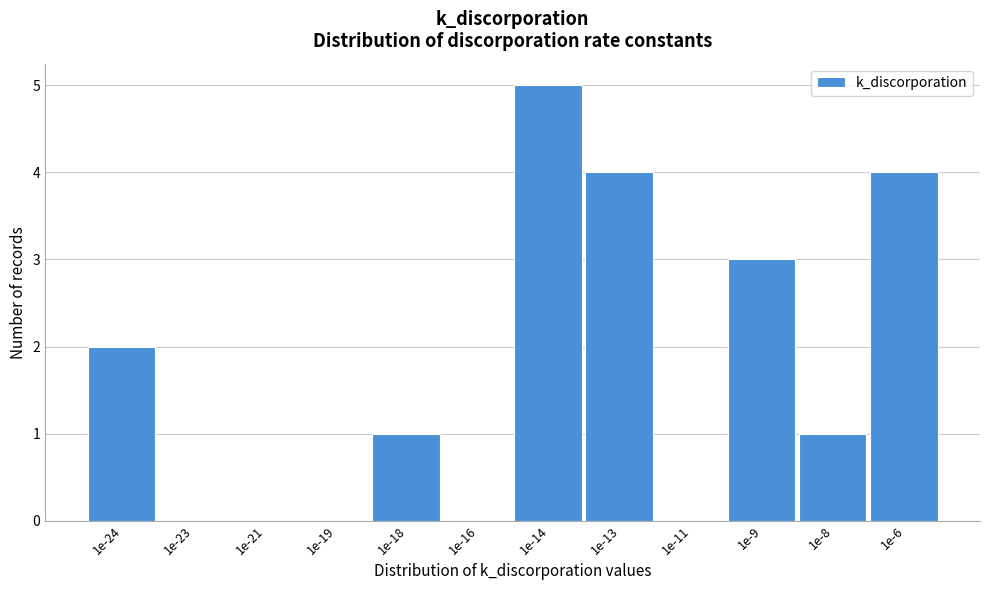

Reading left to right, extract all data points from this chart.

1e-24=2	1e-23=0	1e-21=0	1e-19=0	1e-18=1	1e-16=0	1e-14=5	1e-13=4	1e-11=0	1e-9=3	1e-8=1	1e-6=4